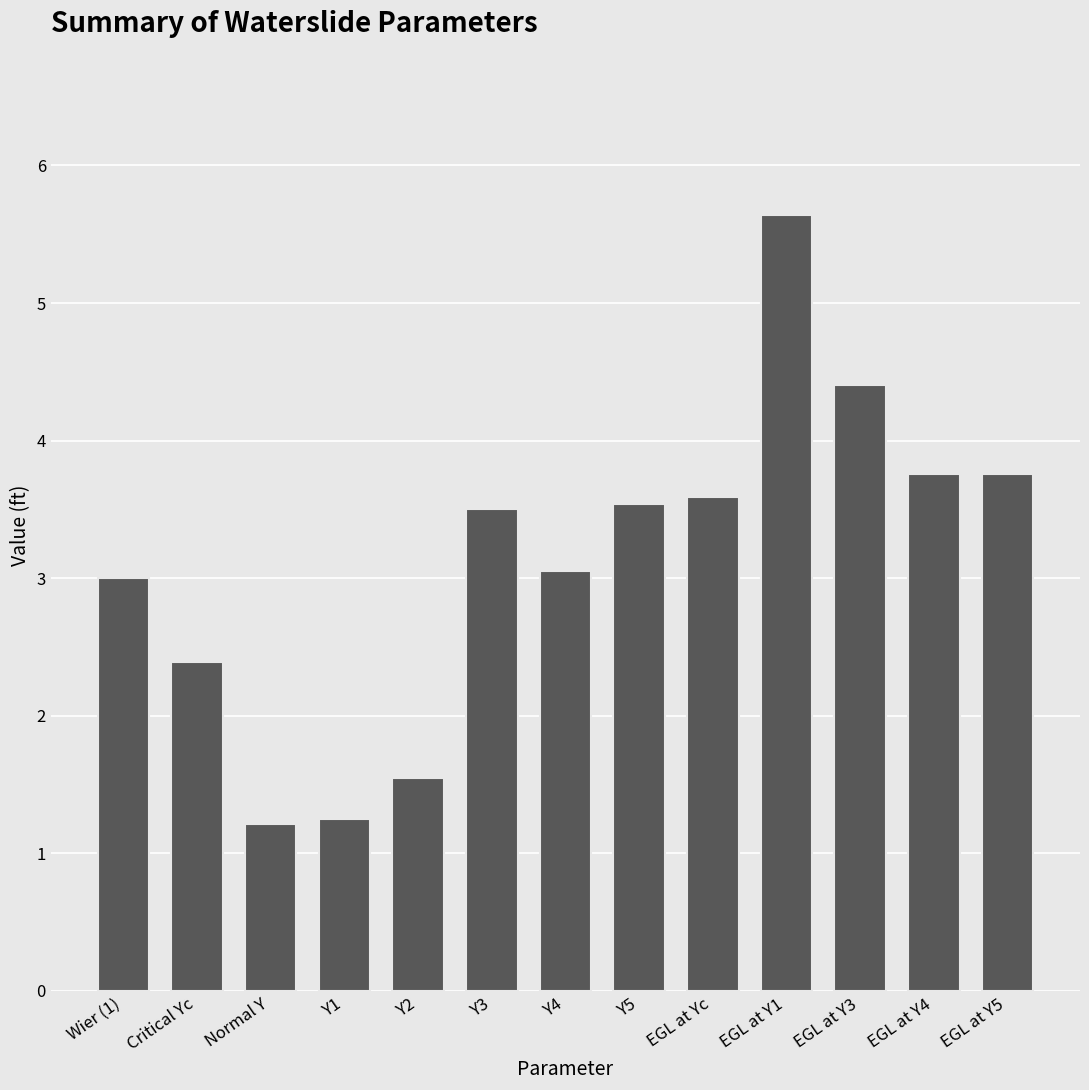

What is the difference between the values at Y2 and EGL at Y5?

2.2